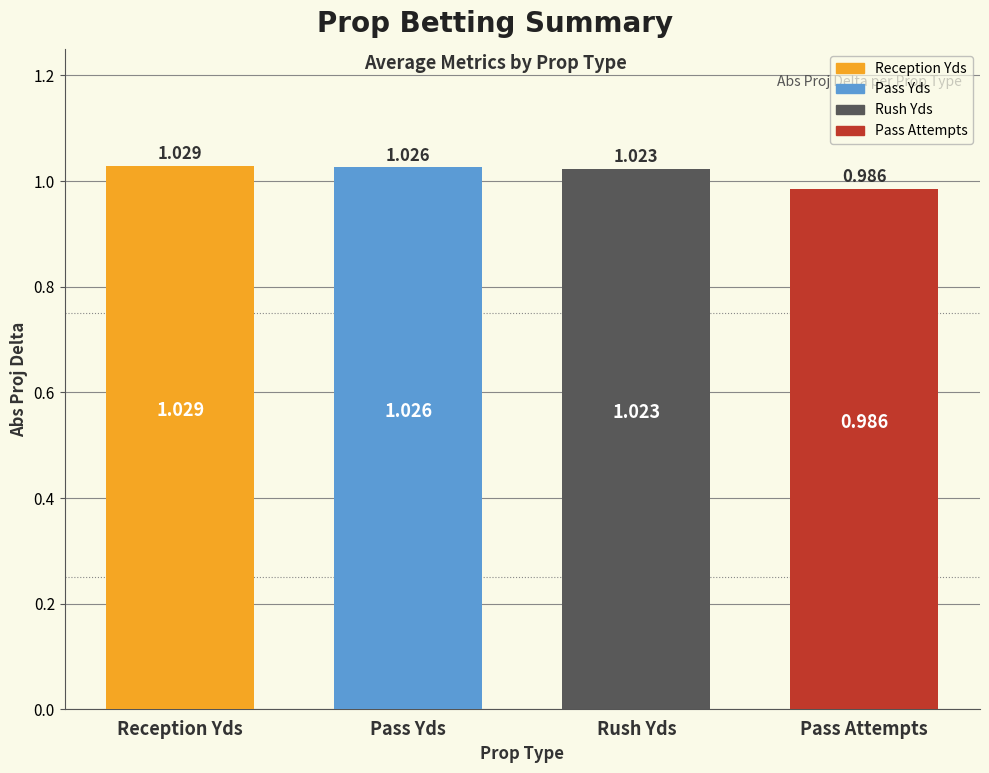

Rank the categories by value from lowest to highest.

Pass Attempts, Rush Yds, Pass Yds, Reception Yds